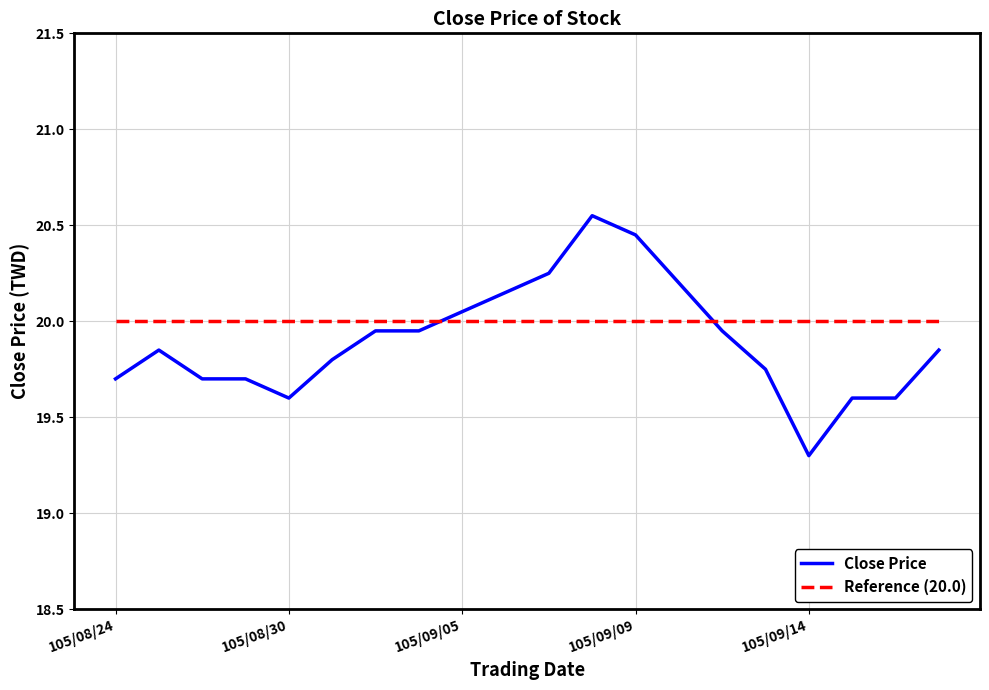

True or false: Close Price and Reference (20.0) intersect in this chart.

True